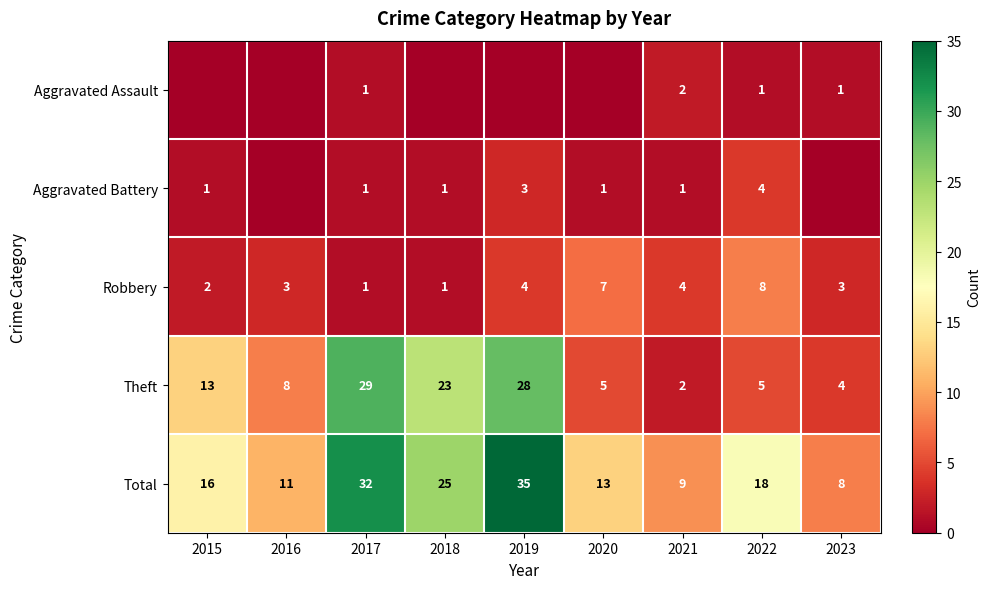

What is the approximate value of Robbery at 2022?

8